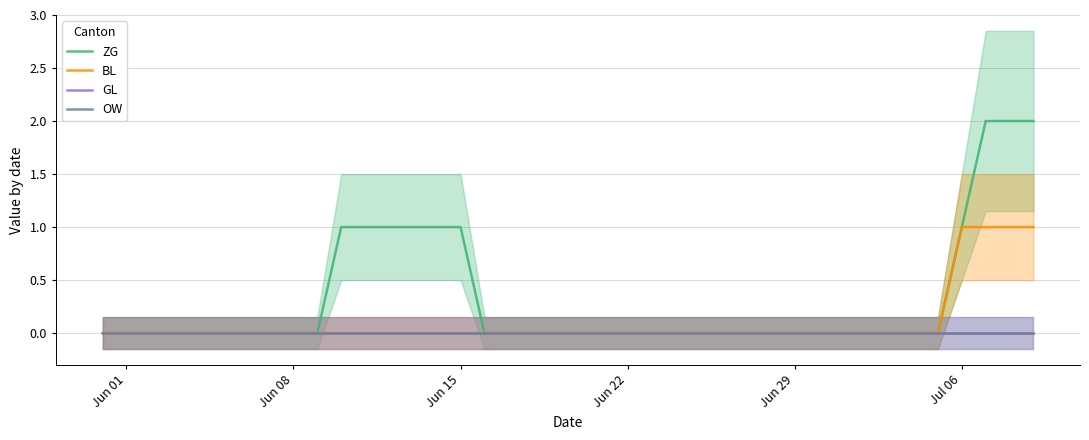

Reading left to right, list all the values displayed in this chart.

ZG: 0	0	0	0	0	0	0	0	0	0	1	1	1	1	1	1	0	0	0	0	0	0	0	0	0	0	0	0	0	0	0	0	0	0	0	0	1	2	2	2
BL: 0	0	0	0	0	0	0	0	0	0	0	0	0	0	0	0	0	0	0	0	0	0	0	0	0	0	0	0	0	0	0	0	0	0	0	0	1	1	1	1
GL: 0	0	0	0	0	0	0	0	0	0	0	0	0	0	0	0	0	0	0	0	0	0	0	0	0	0	0	0	0	0	0	0	0	0	0	0	0	0	0	0
OW: 0	0	0	0	0	0	0	0	0	0	0	0	0	0	0	0	0	0	0	0	0	0	0	0	0	0	0	0	0	0	0	0	0	0	0	0	0	0	0	0